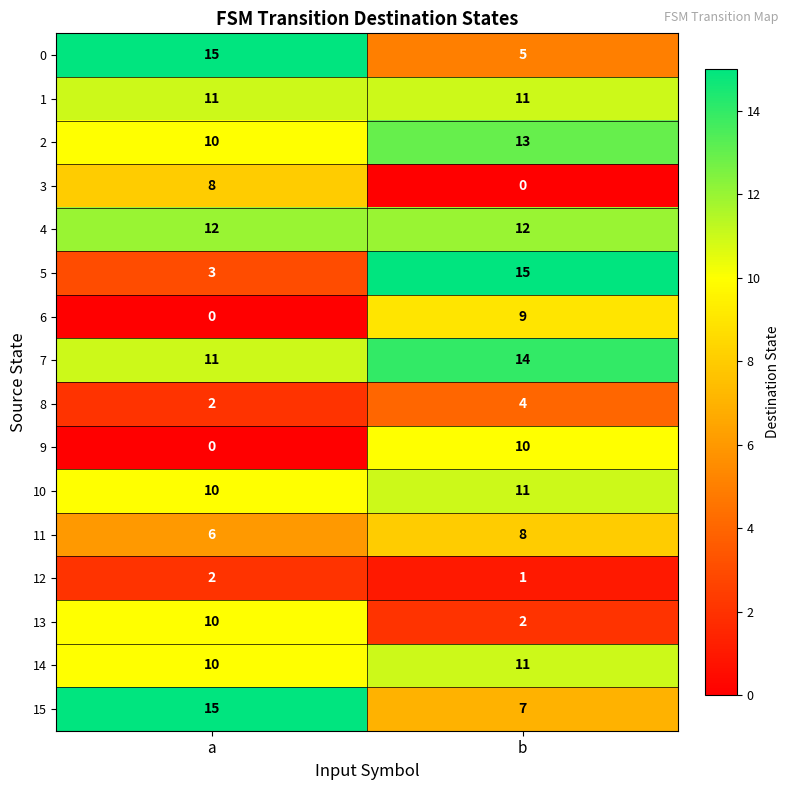

At how many categories does at least one series exceed 14?

2